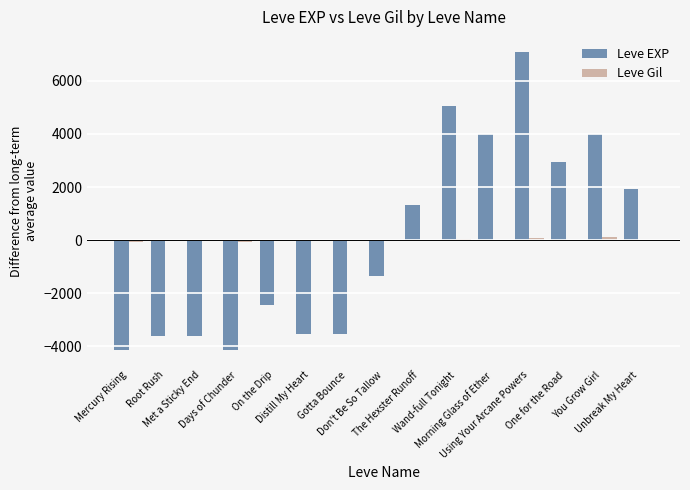

How many data points in Leve EXP are above -1340?

7